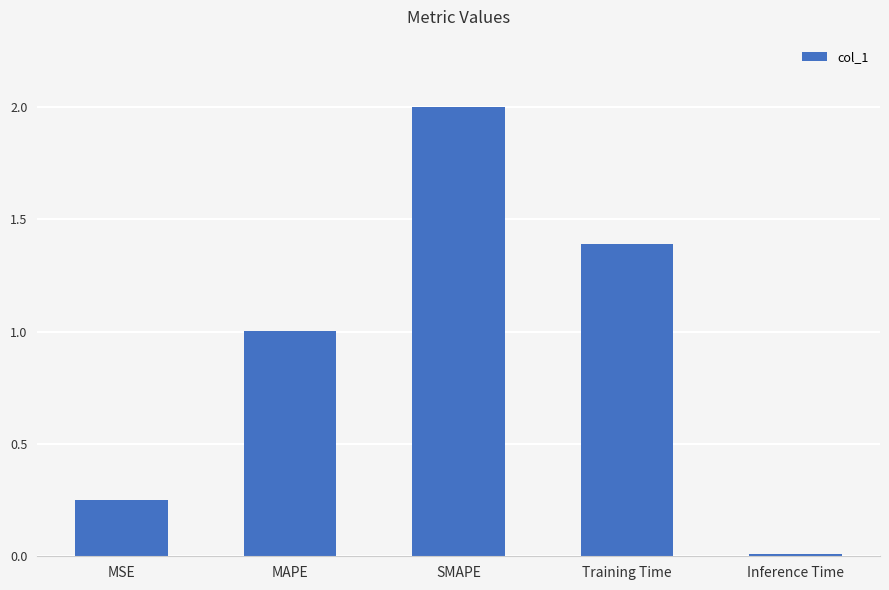

What is the difference between the maximum and minimum values?

2.0